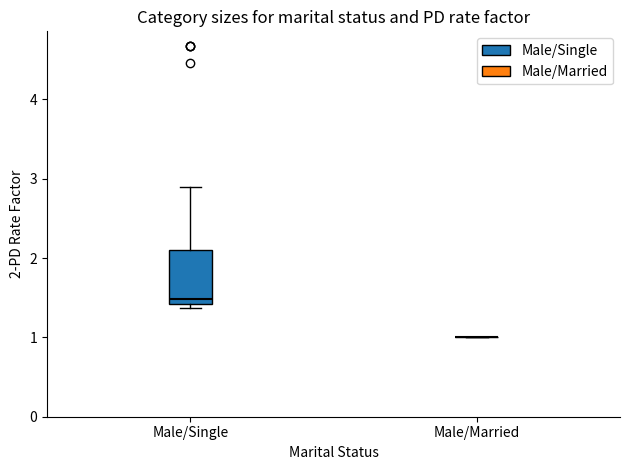

Reading left to right, read every box against the y-axis: the position of its median line, the range the box covers, and the ends of its whiskers. The values are not printed on the chart, so give them approximately, as read against the axis.

Male/Single: median 1.5, box 1.4 to 2.1, whiskers 1.4 (just below the box's lower edge) to 2.9
Male/Married: box collapsed to a line at 1.0, whiskers 1.0 to 1.0